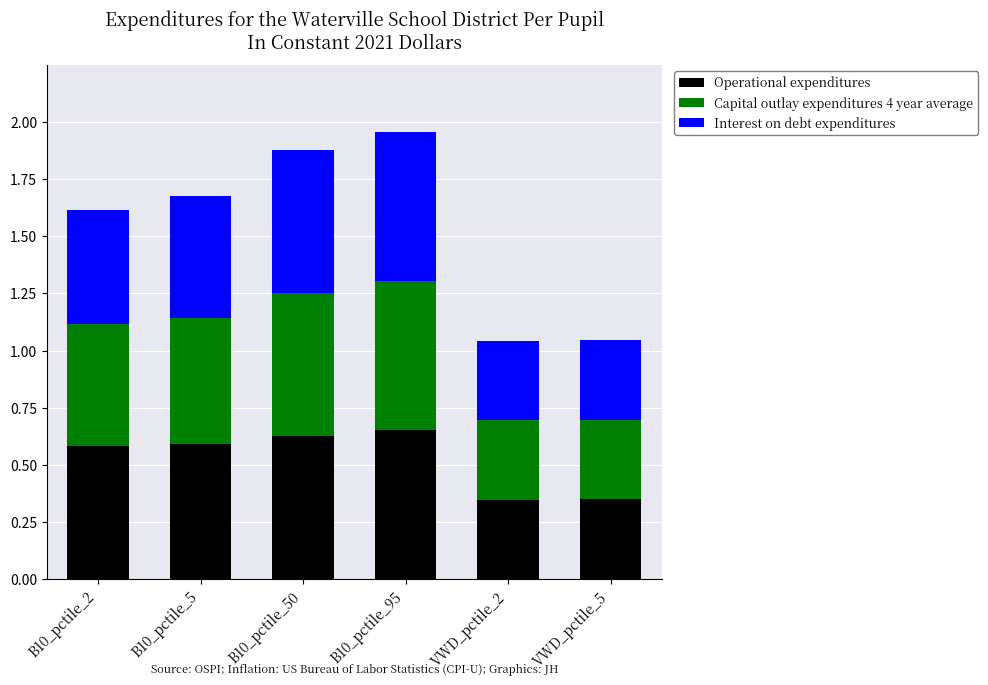

What is the difference between the Operational expenditures values at B10_pctile_2 and VWD_pctile_2?

0.2